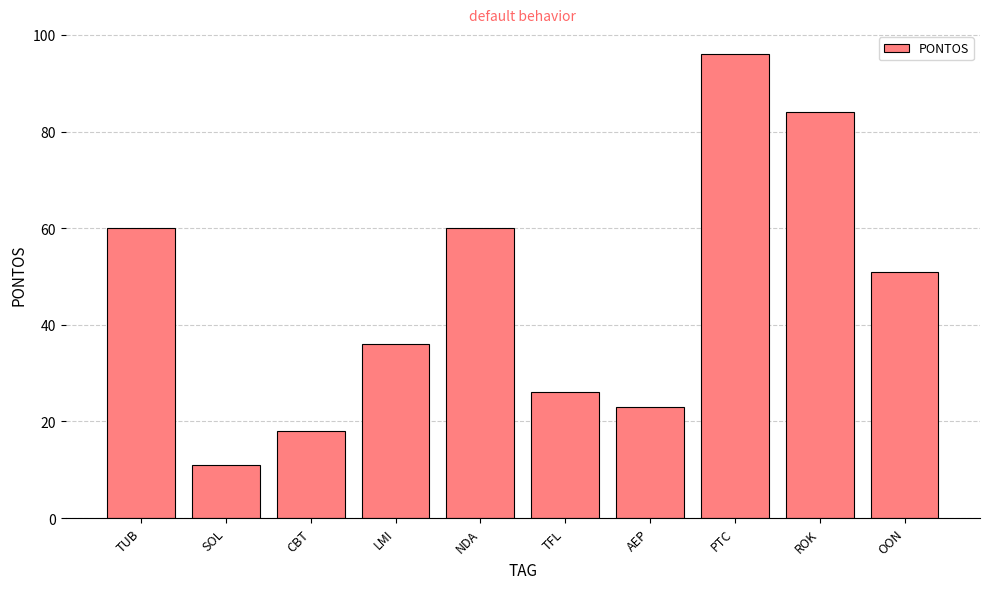

Is it true that the value at PTC is 34?

False